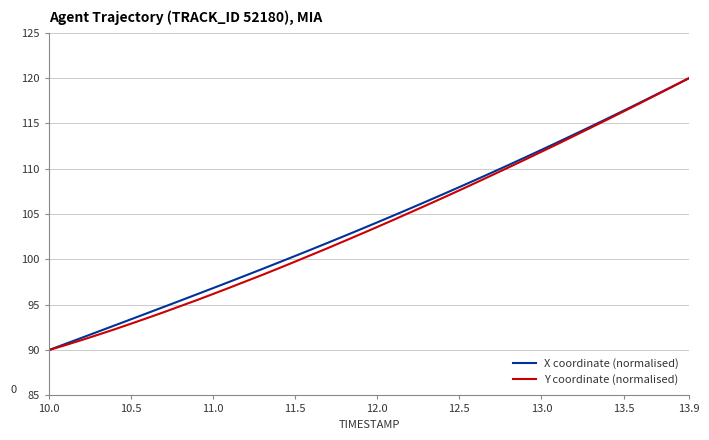

What is the minimum value shown in the chart?

90.0